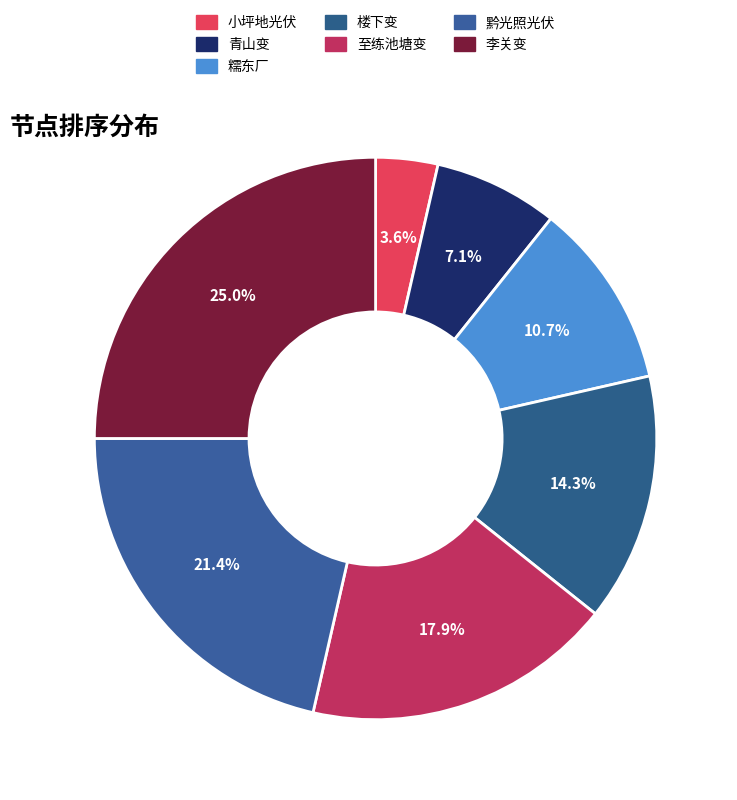

The 楼下变 slice represents 14% of the pie. True or false?

True